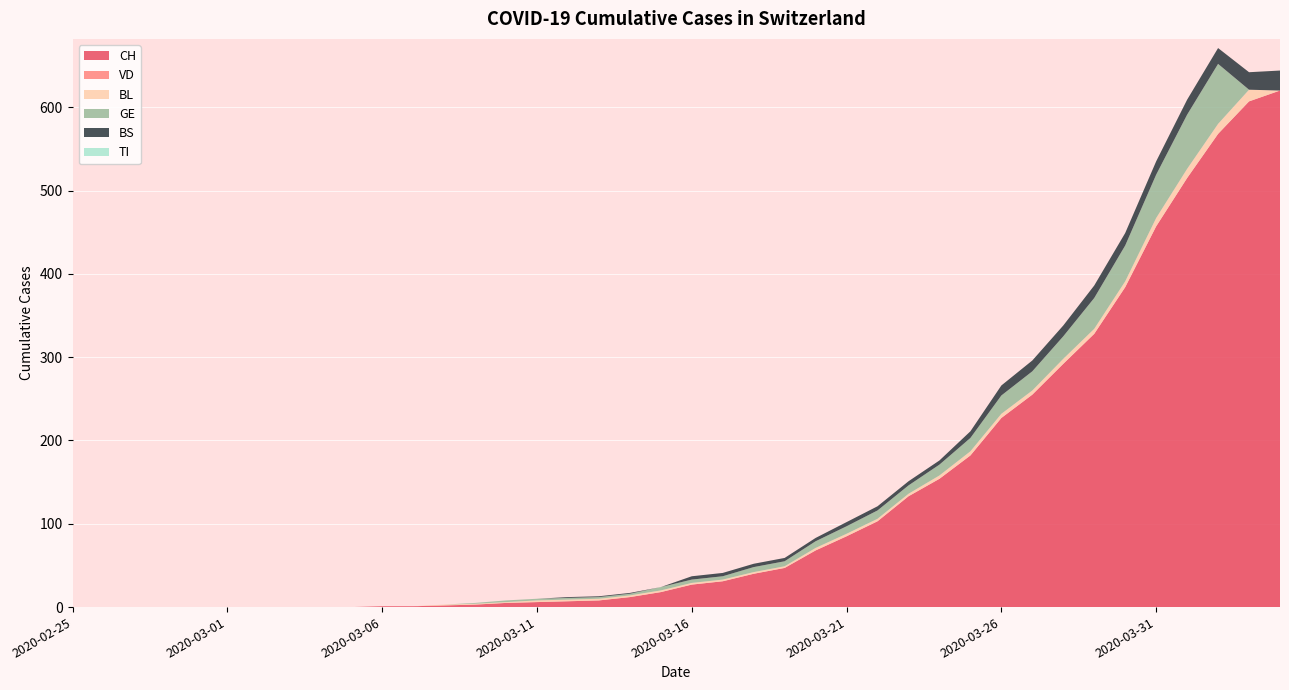

Reading left to right, what are all the values shown in this chart?

CH: 0	0	0	0	0	0	0	0	0	0	1	1	2	3	5	6	7	8	12	18	27	31	40	47	68	85	103	133	154	182	227	255	292	328	384	457	515	568	607	620
VD: 0	0	0	0	0	0	0	0	0	0	0	0	0	0	0	0	0	0	0	0	0	0	0	0	0	0	0	0	0	0	0	0	0	0	0	0	0	0	0	0
BL: 0	0	0	0	0	0	0	0	0	0	0	0	1	1	1	2	2	2	2	2	2	2	2	2	3	3	3	3	4	5	5	5	6	6	7	10	11	12	14	0
GE: 0	0	0	0	0	0	0	0	0	0	0	0	0	1	2	2	2	2	2	4	4	4	6	6	8	9	10	10	13	16	22	23	27	37	43	52	65	72	0	0
BS: 0	0	0	0	0	0	0	0	0	0	0	0	0	0	0	0	1	1	1	0	4	4	4	4	4	5	5	5	5	8	12	13	13	15	15	16	18	19	21	24
TI: 0	0	0	0	0	0	0	0	0	0	0	0	0	0	0	0	0	0	0	0	0	0	0	0	0	0	0	0	0	0	0	0	0	0	0	0	0	0	0	0